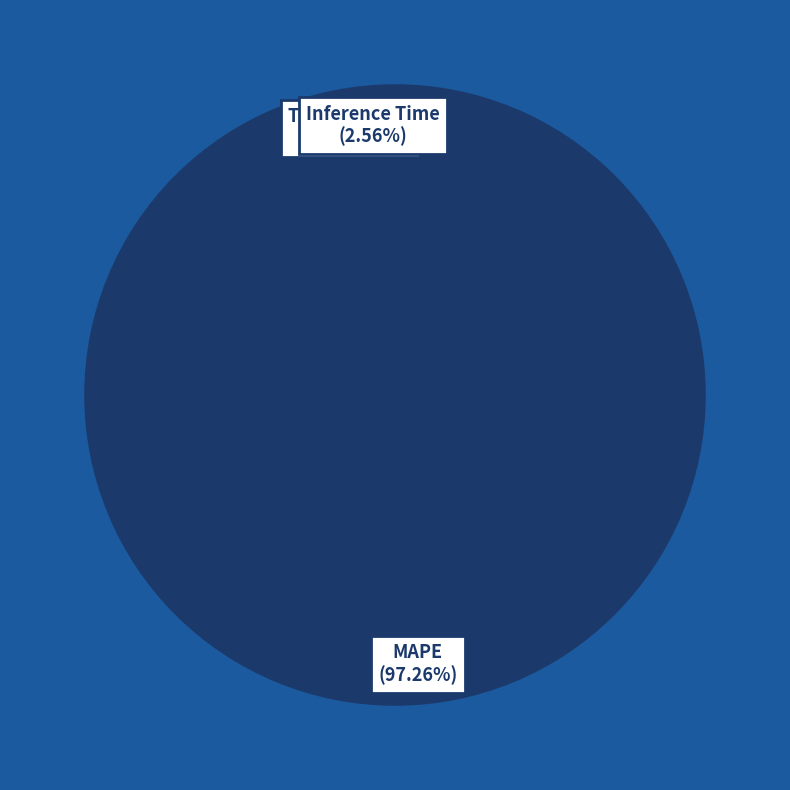

Is the sum of Inference Time and MAPE greater than half?

Yes